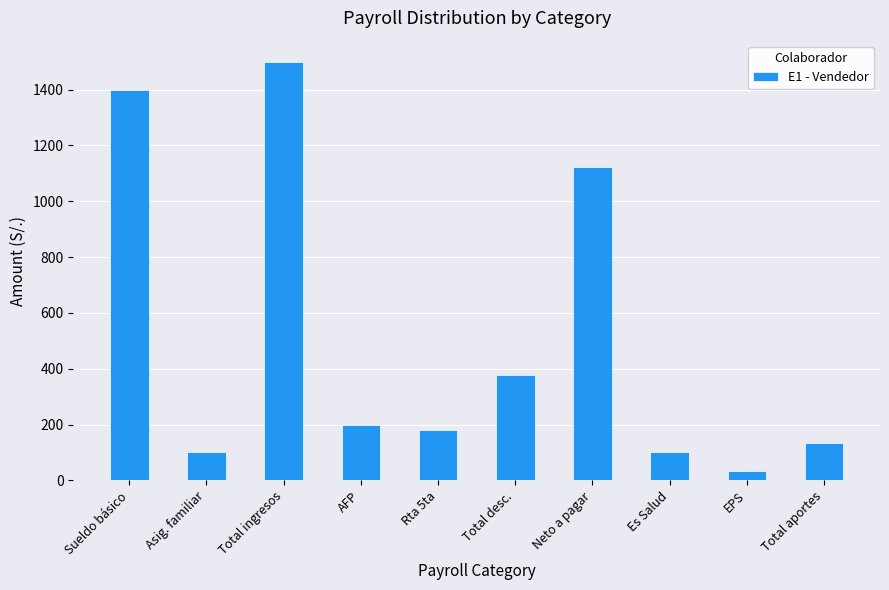

What is the label of the 4th bar from the right?

Neto a pagar